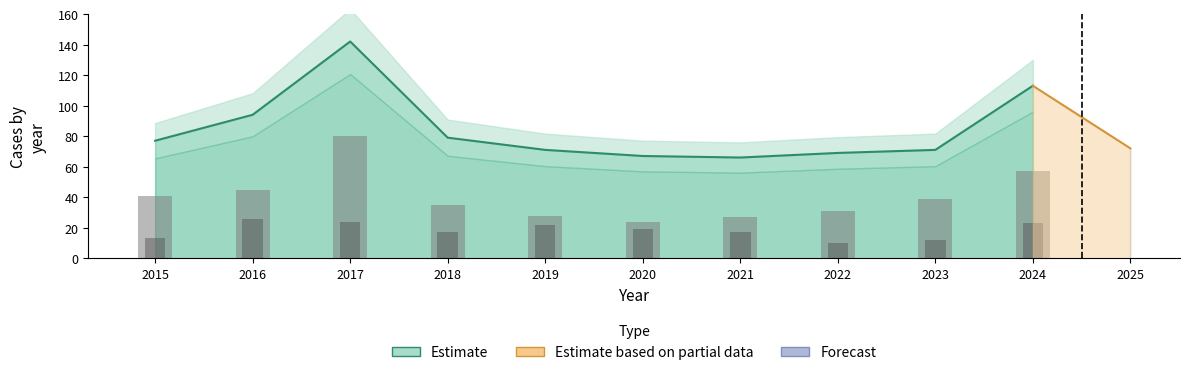

What is the value of the 5th bar from the left?

71